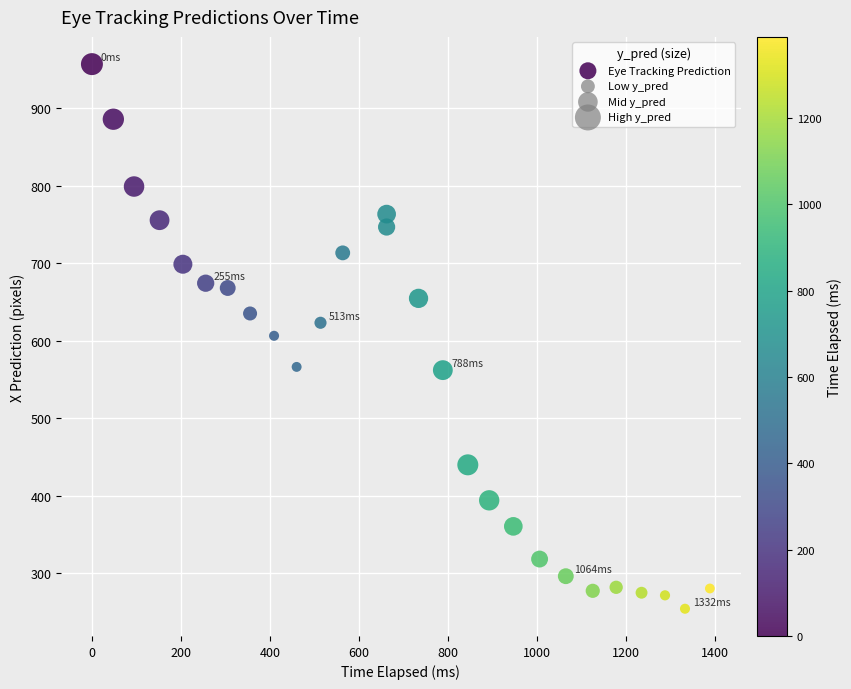

What is the range of X values (max minus min)?

1388.0